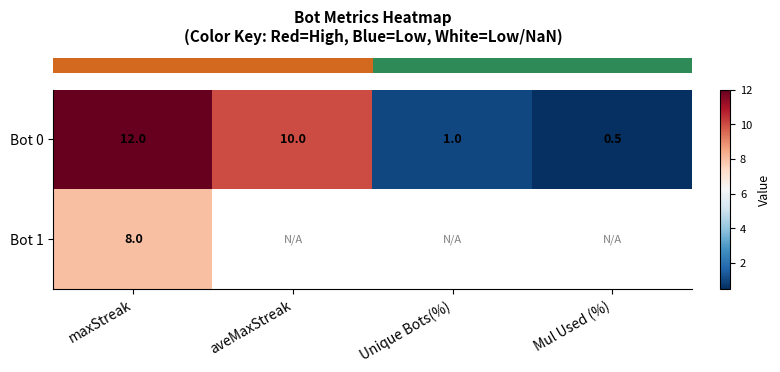

What is the sum of all row_0 values?

23.5